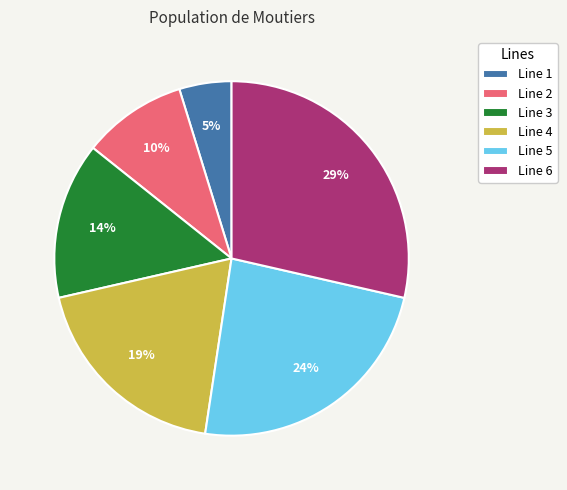

Combined, do Line 6 and Line 3 account for over 50%?

No